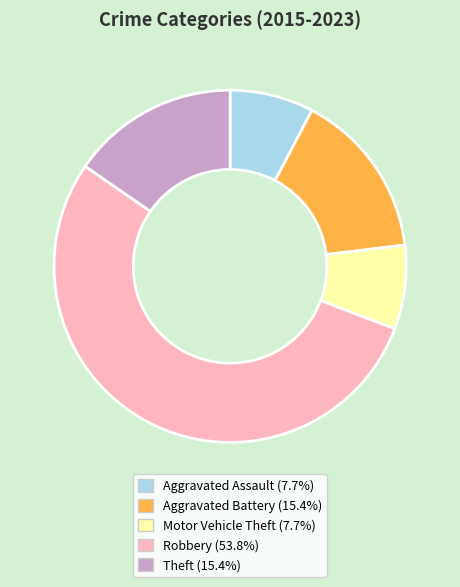

Do Motor Vehicle Theft and Theft together represent more than half of the pie?

No